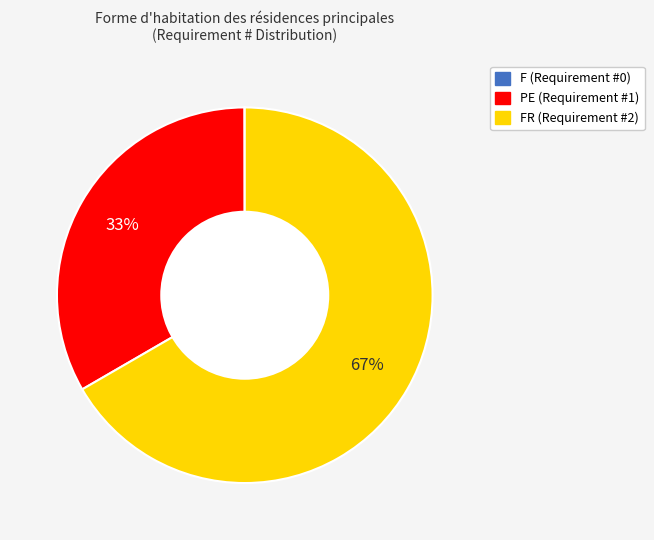

Between PE (Requirement #1) and FR (Requirement #2), which is larger?

FR (Requirement #2)